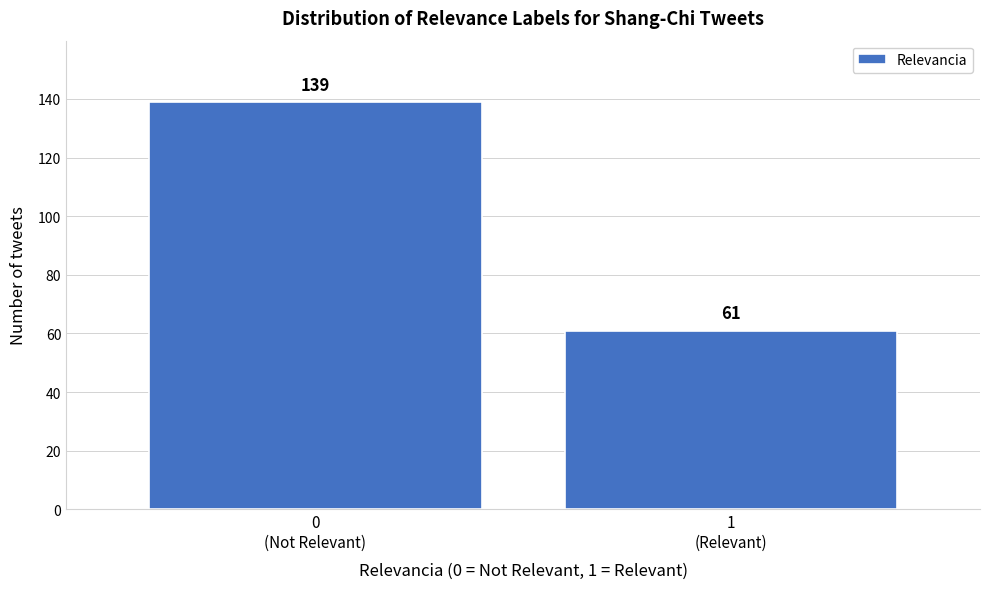

Reading left to right, extract all data points from this chart.

139	61